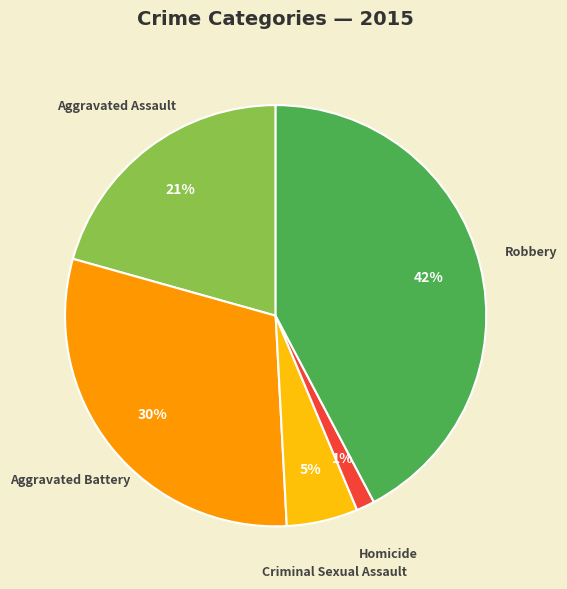

What percentage is the Criminal Sexual Assault slice, to the nearest percent?

5%